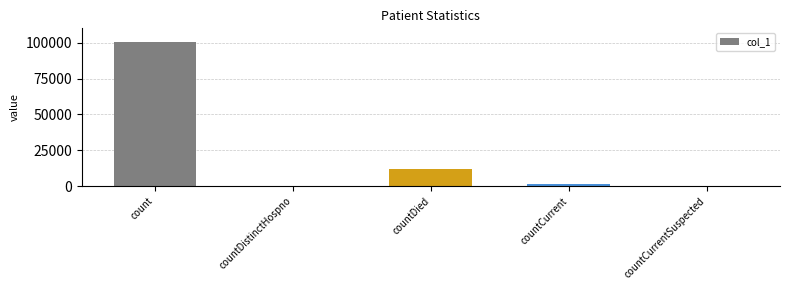

Reading right to left, what are all the values shown in this chart?

0	1280	12228	0	100623